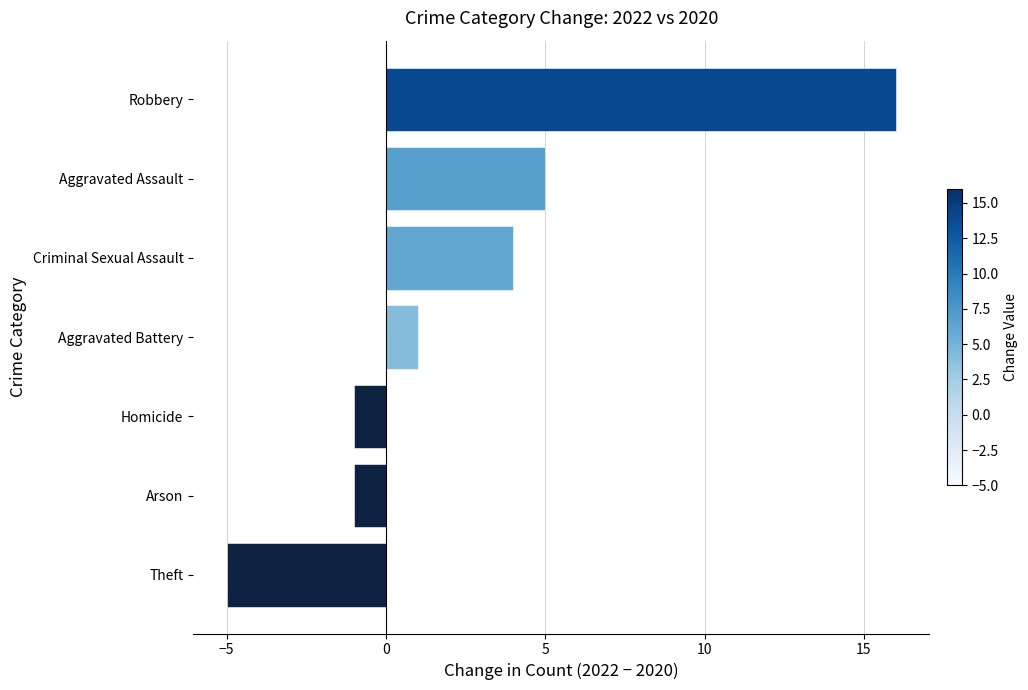

Count the number of categories in the chart.

7